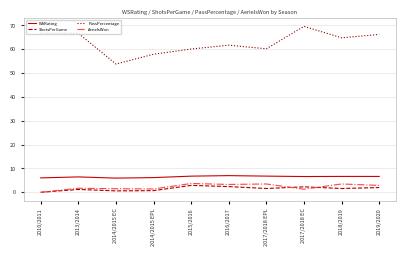

Read the ShotsPerGame value at 2016/2017.

2.4